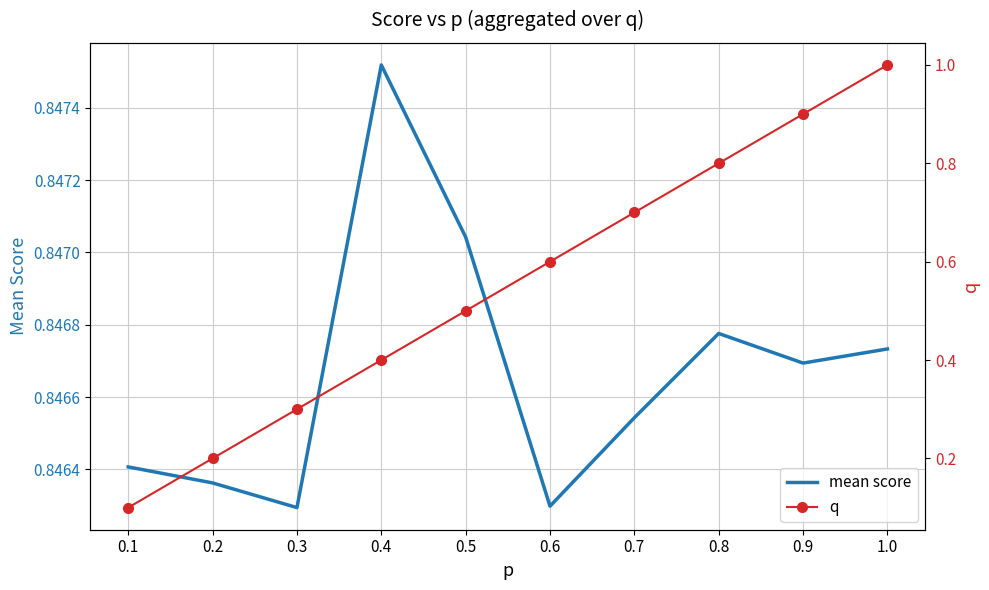

Rank the categories by mean score value from highest to lowest.

0.4, 0.5, 0.8, 1.0, 0.9, 0.7, 0.1, 0.2, 0.6, 0.3